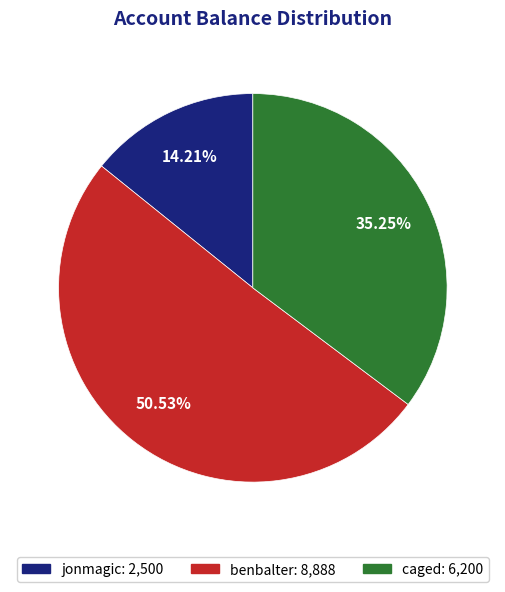

To the nearest percent, what is the difference between the largest and smallest slice percentages?

36%